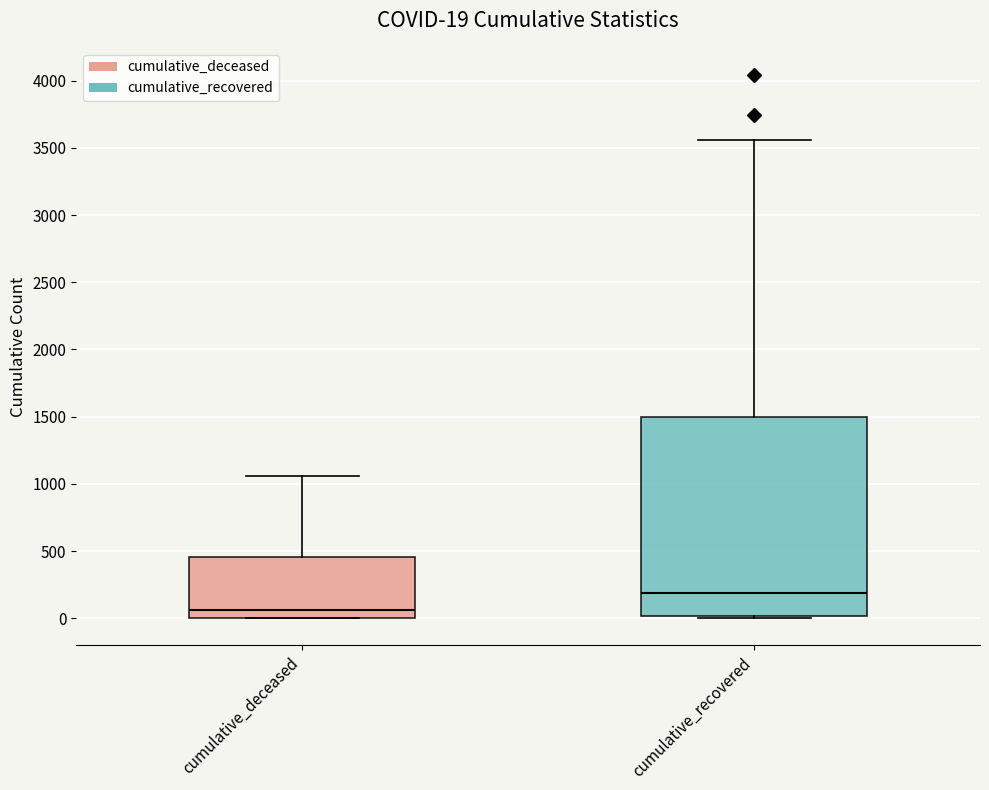

Which box's median line is the lowest?

cumulative_deceased